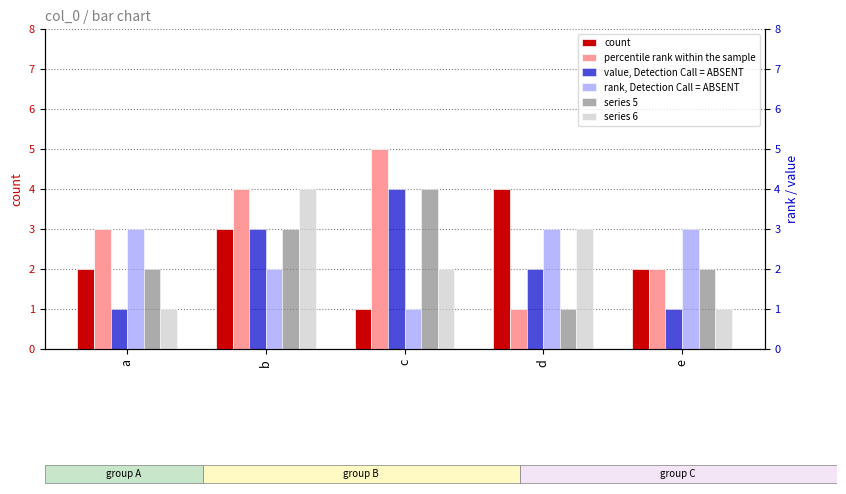

What is the value of the 3 bar at the 3rd from the left?

4